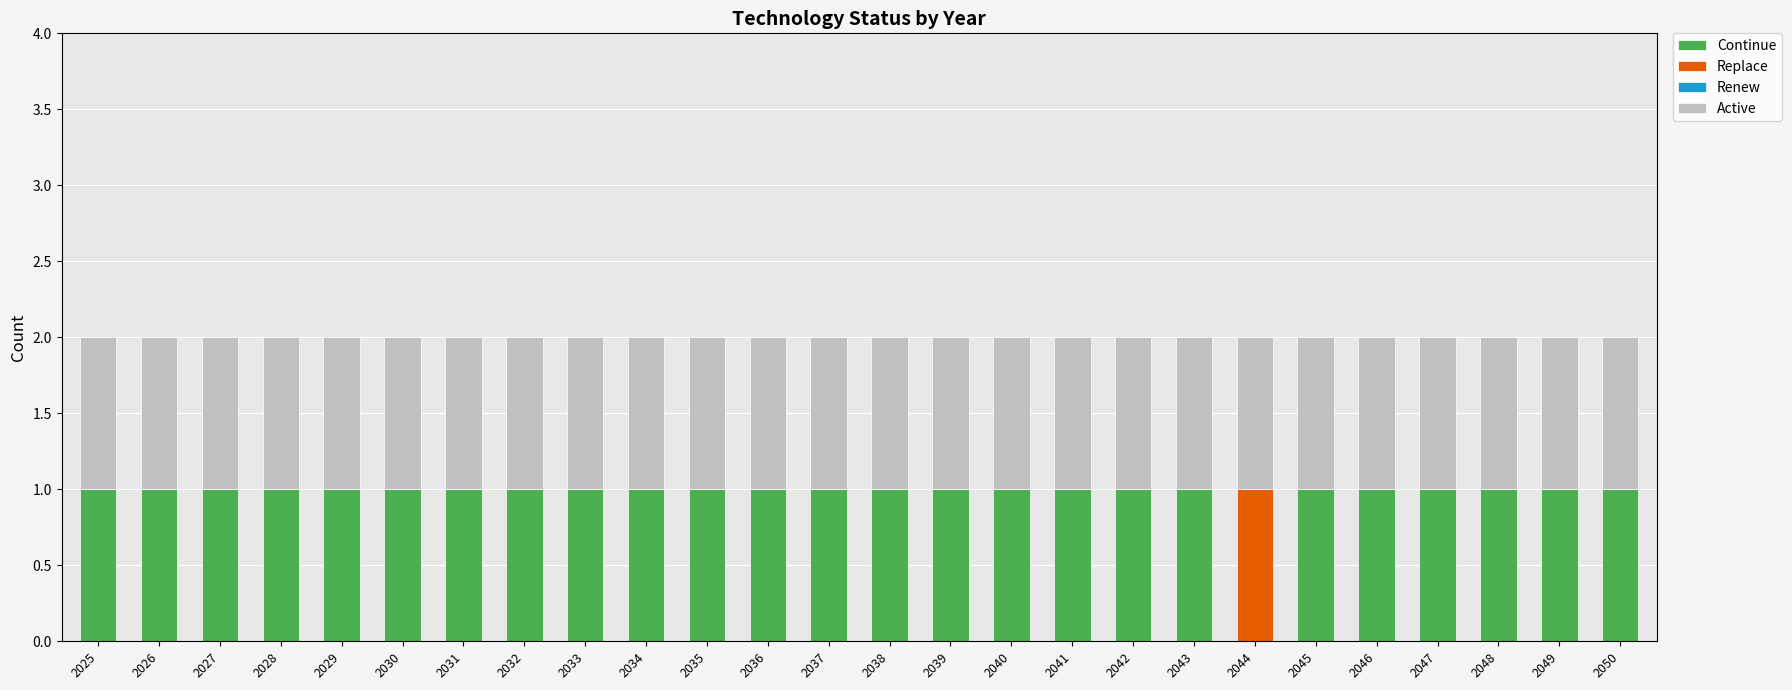

Does the chart contain stacked bars?

Yes